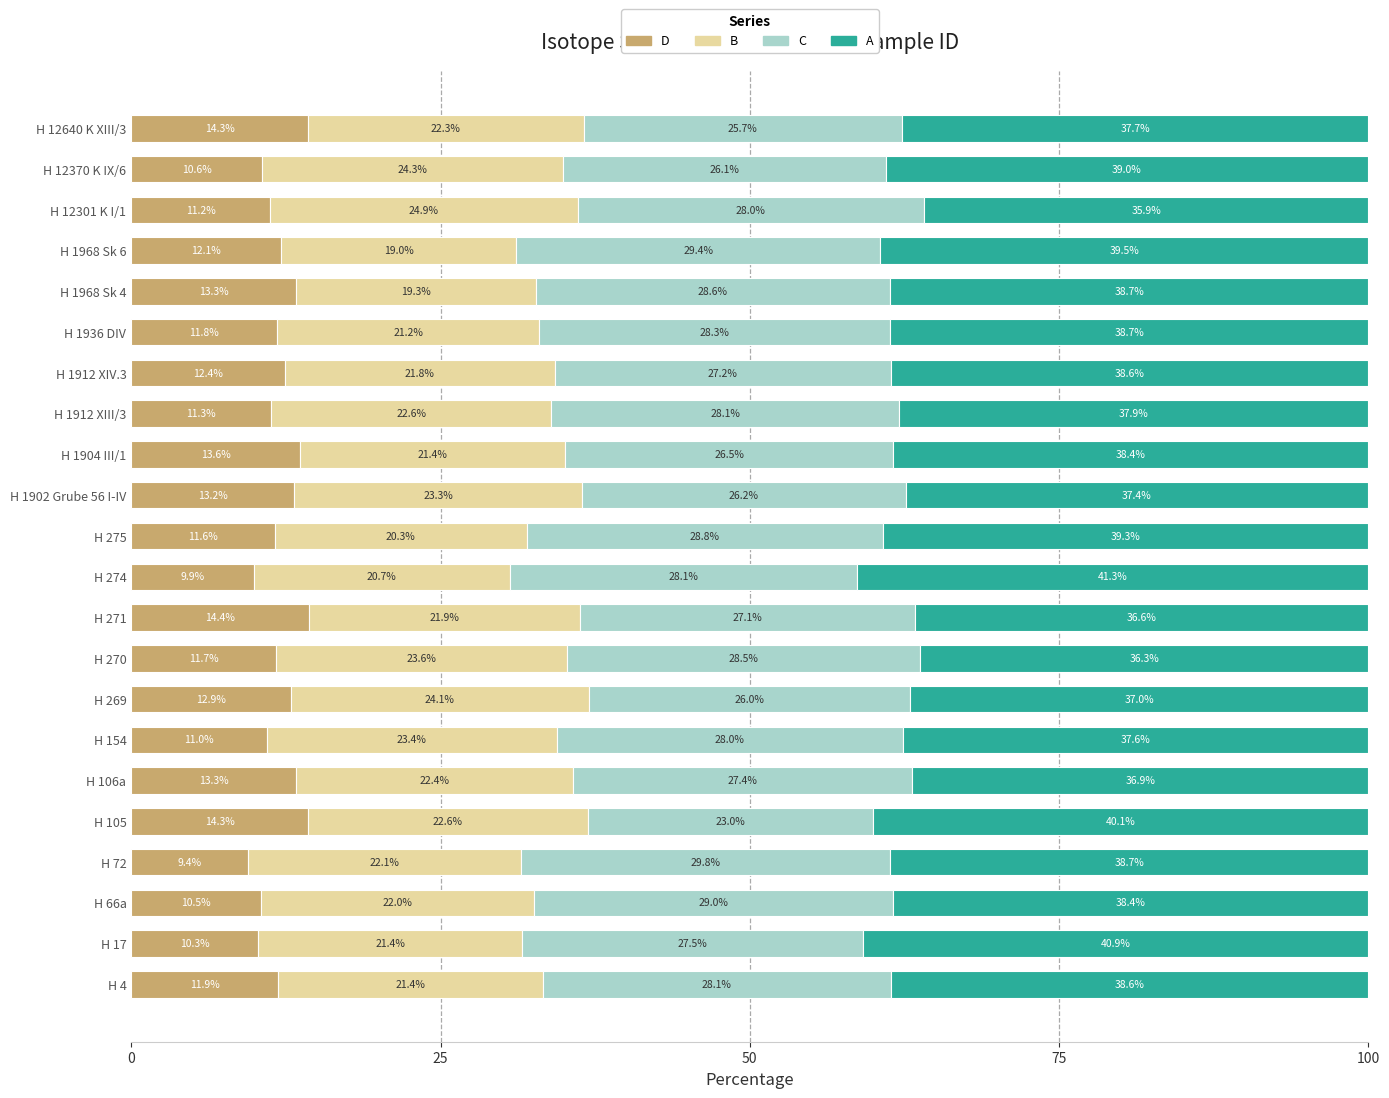

What is the lowest value of the D series?

9.4